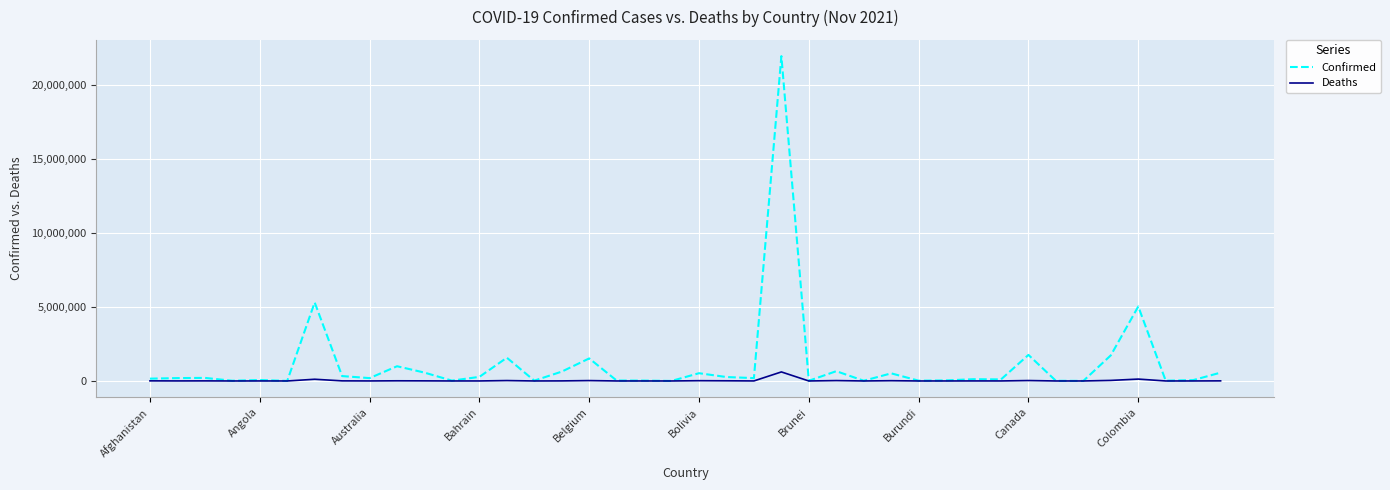

Rank the series by their maximum value, from highest to lowest.

Confirmed, Deaths